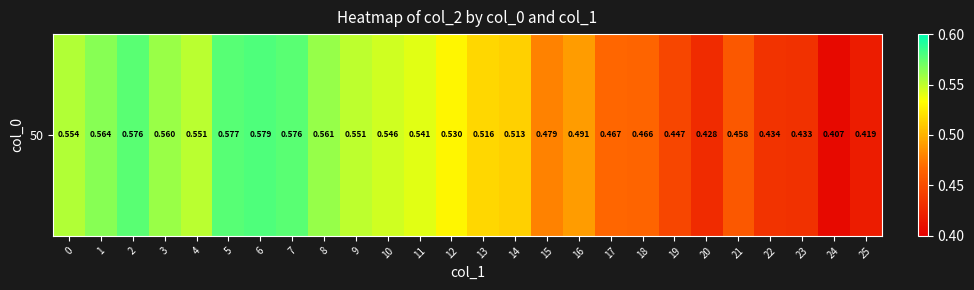

What is the average value?

0.5